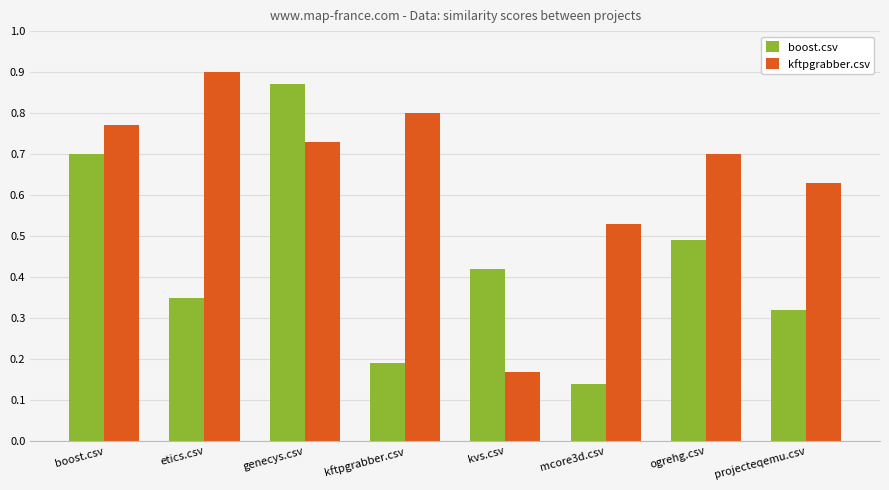

Which series has the largest total across all categories?

kftpgrabber.csv